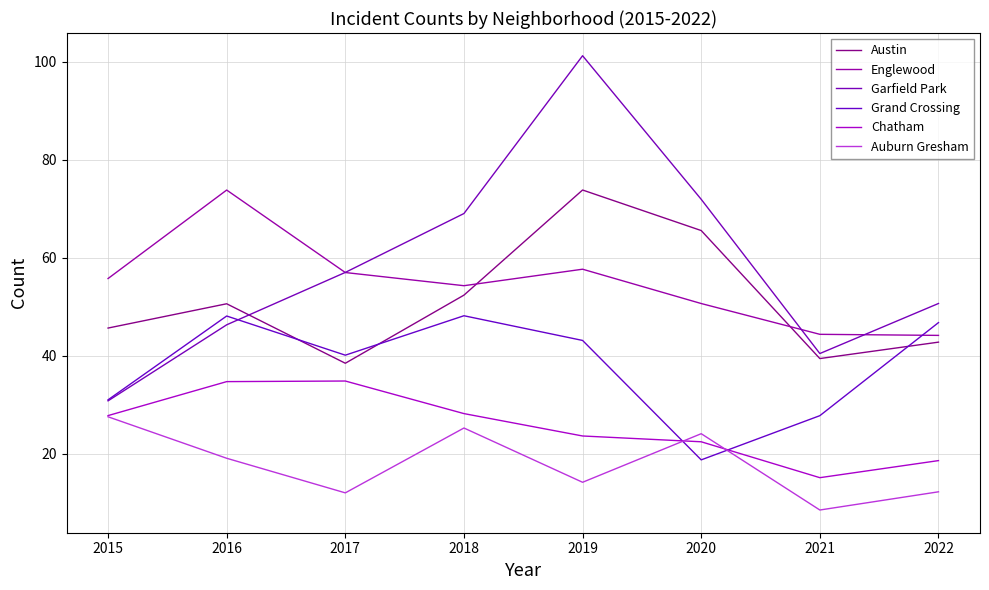

At which label does Grand Crossing first exceed 43?

2016